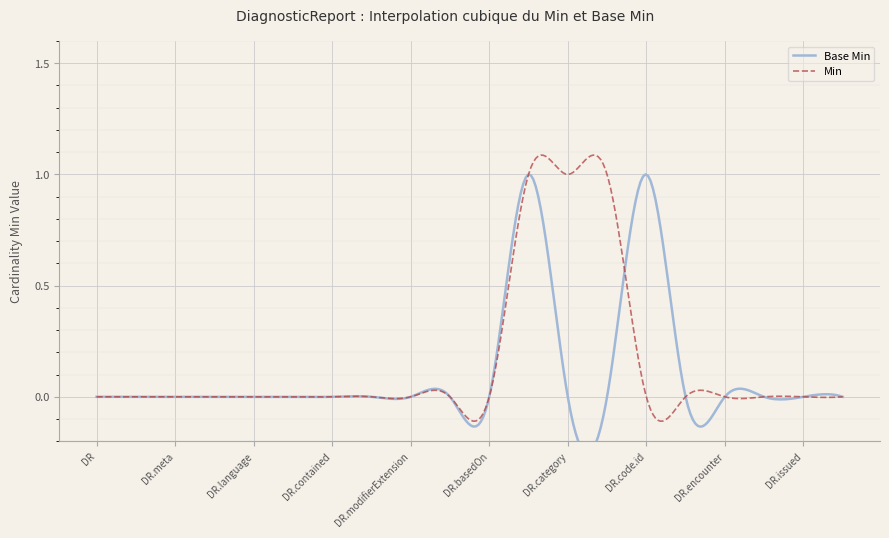

How many values are above zero?

2